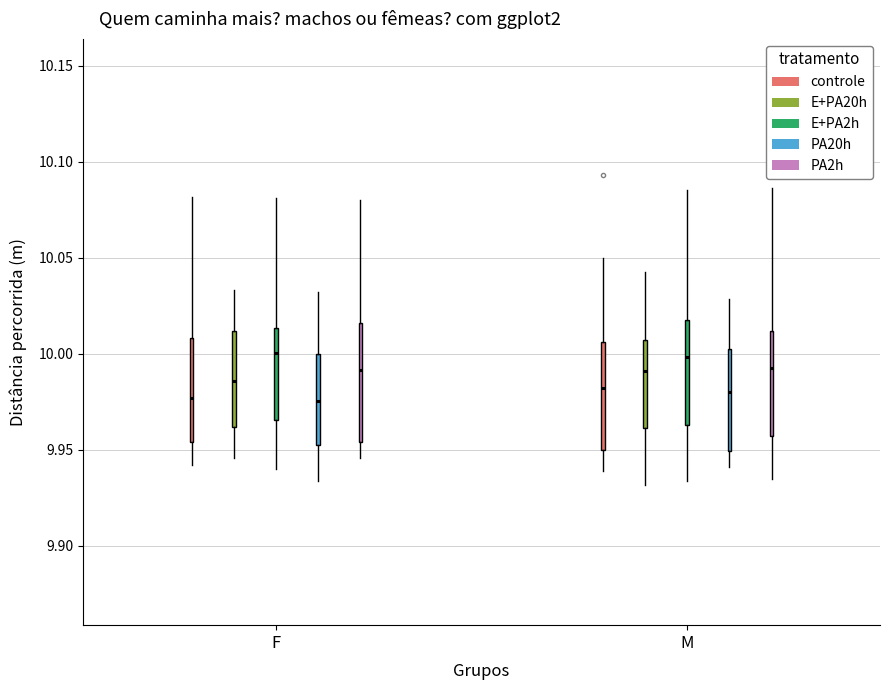

Reading left to right, read every box against the y-axis: the position of its median line, the range the box covers, and the ends of its whiskers. The values are not printed on the chart, so give them approximately, as read against the axis.

F (controle): median 9.975, box 9.955 to 10.010, whiskers 9.940 to 10.080
F (E+PA20h): median 9.985, box 9.960 to 10.010, whiskers 9.945 to 10.035
F (E+PA2h): median 10.000, box 9.965 to 10.015, whiskers 9.940 to 10.080
F (PA20h): median 9.975, box 9.950 to 10.000, whiskers 9.935 to 10.030
F (PA2h): median 9.990, box 9.955 to 10.015, whiskers 9.945 to 10.080
M (controle): median 9.980, box 9.950 to 10.005, whiskers 9.940 to 10.050
M (E+PA20h): median 9.990, box 9.960 to 10.005, whiskers 9.930 to 10.045
M (E+PA2h): median 10.000, box 9.965 to 10.020, whiskers 9.935 to 10.085
M (PA20h): median 9.980, box 9.950 to 10.000, whiskers 9.940 to 10.030
M (PA2h): median 9.995, box 9.955 to 10.010, whiskers 9.935 to 10.085